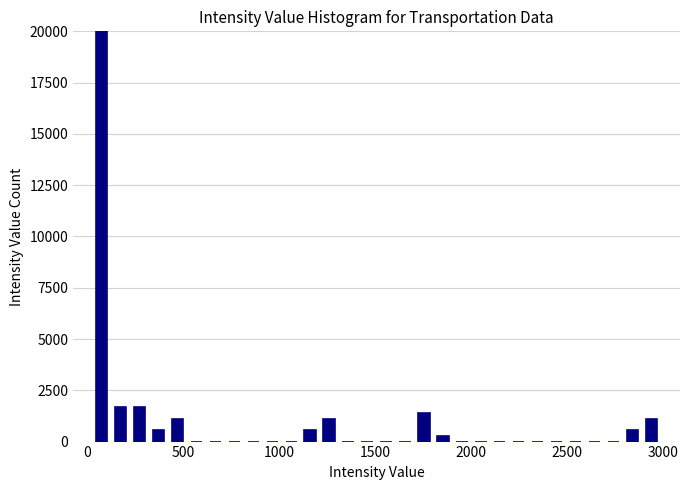

Read against the x-axis, roughly where is the centre of the tallest bar?

100